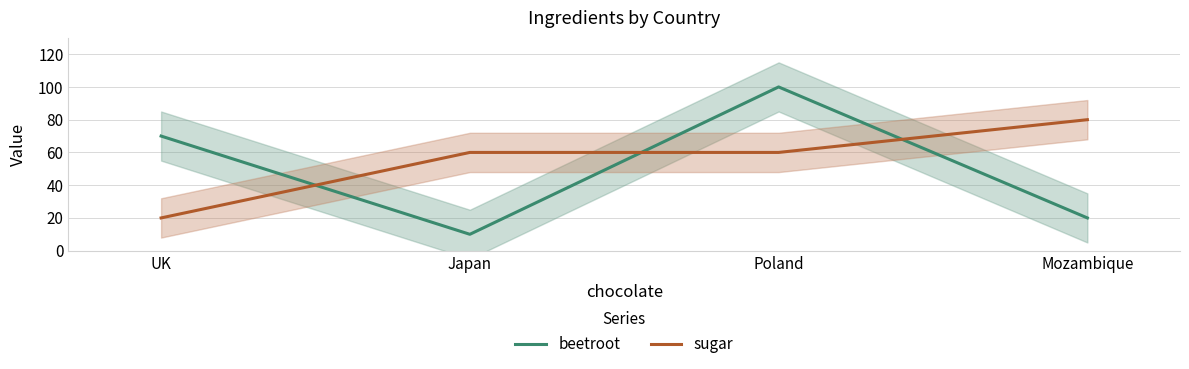

At which category is the sum across all series the highest?

Poland